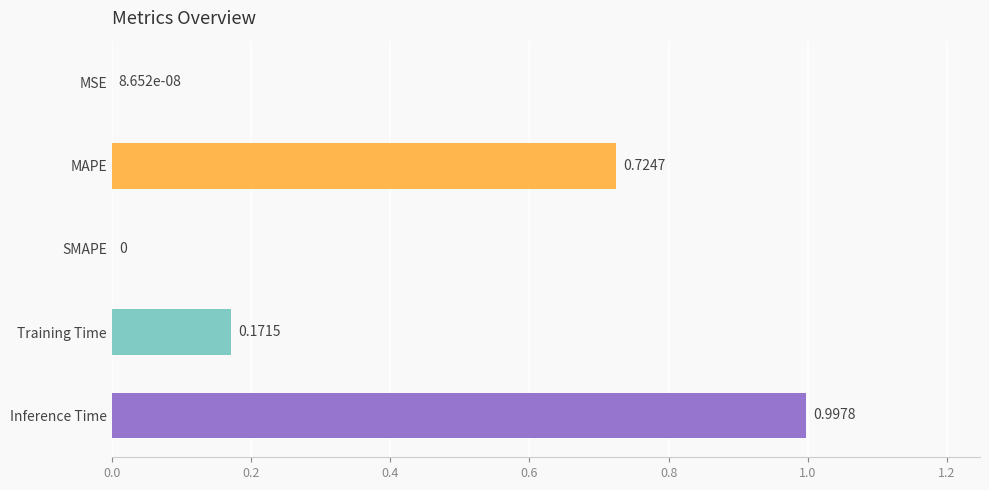

What is the sum of all values?

1.9